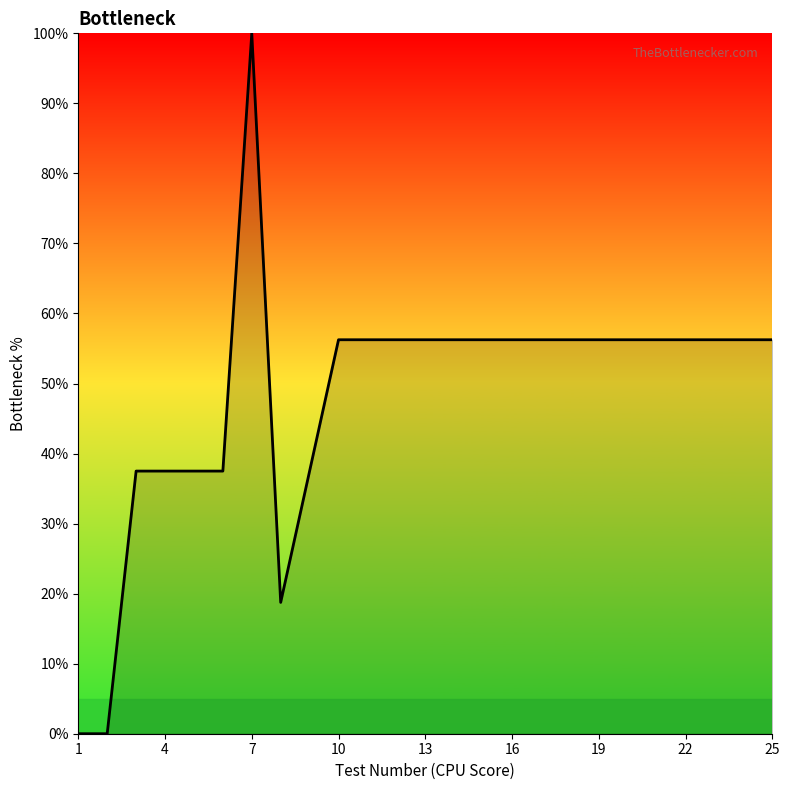

What is the greatest value displayed?

100.0